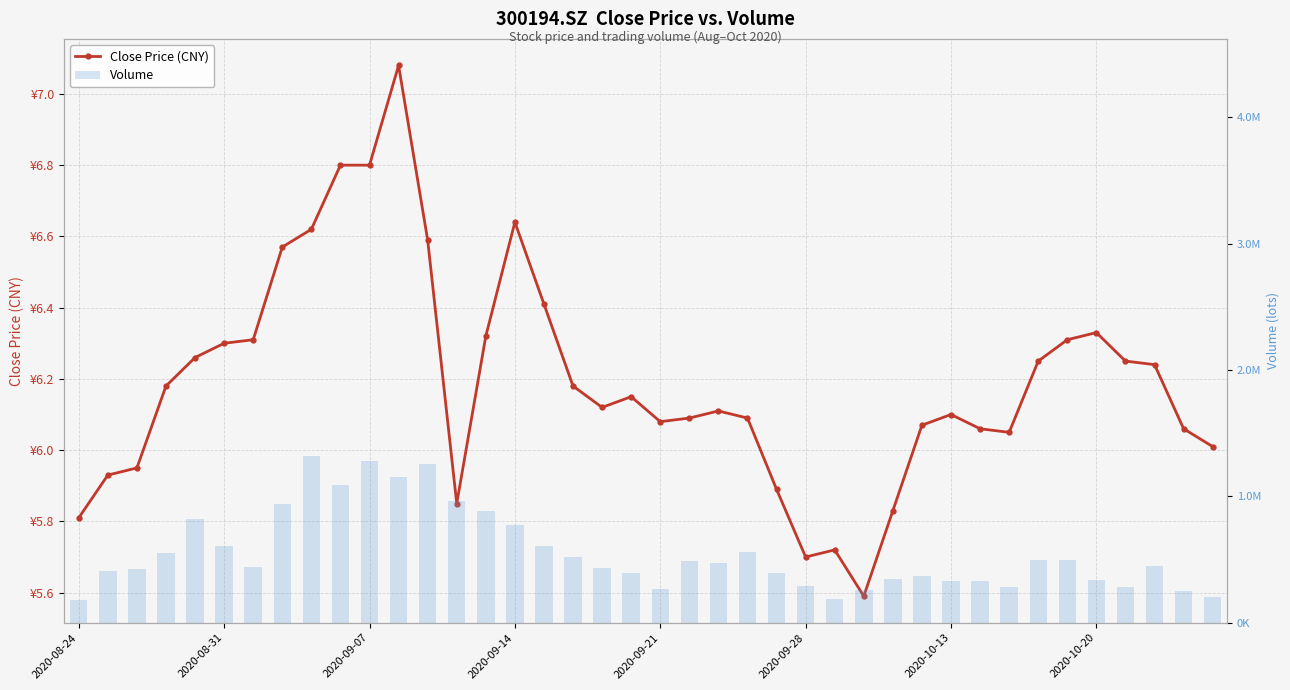

Rank the categories by Volume value from lowest to highest.

2020-08-24, 26, 39, 38, 27, 20, 32, 36, 25, 31, 30, 35, 28, 29, 19, 24, 2020-08-31, 2020-09-07, 18, 2020-10-13, 37, 22, 21, 34, 33, 17, 2020-09-14, 23, 16, 2020-09-28, 15, 2020-09-21, 14, 2020-10-20, 13, 9, 11, 12, 10, 8